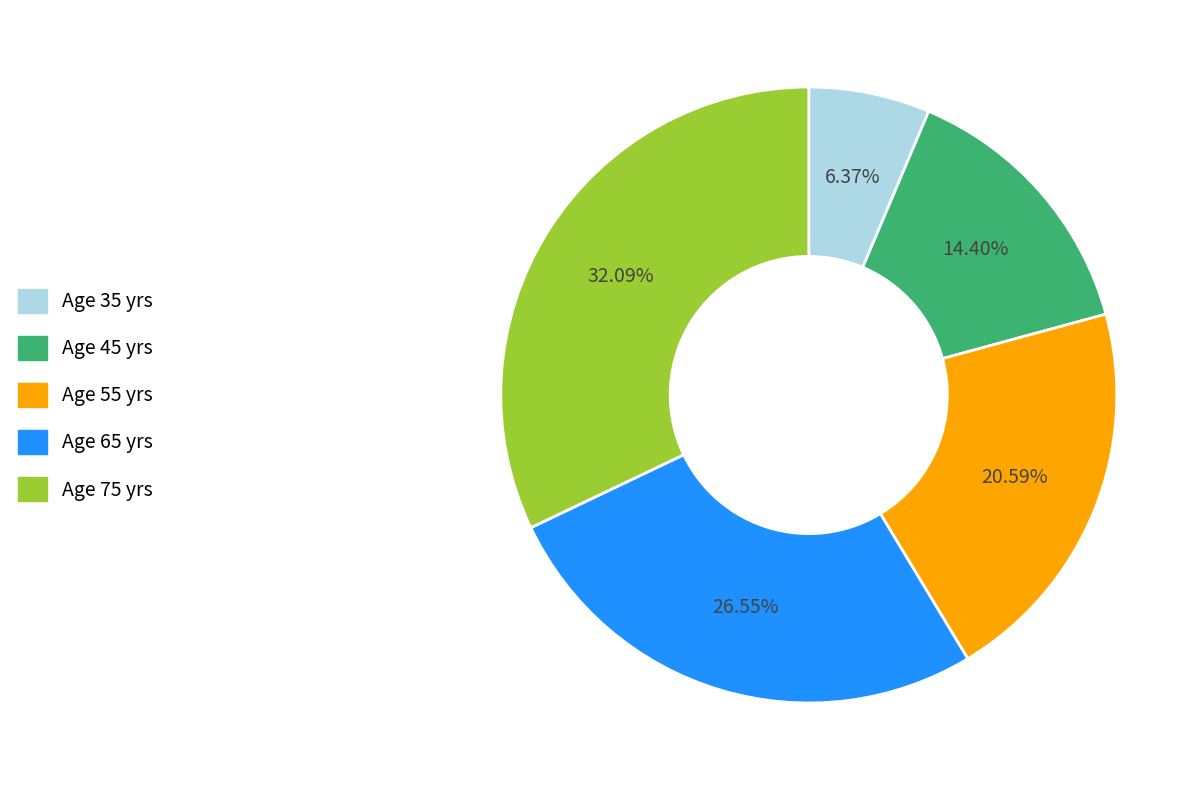

To the nearest percent, what is the average slice percentage?

20%